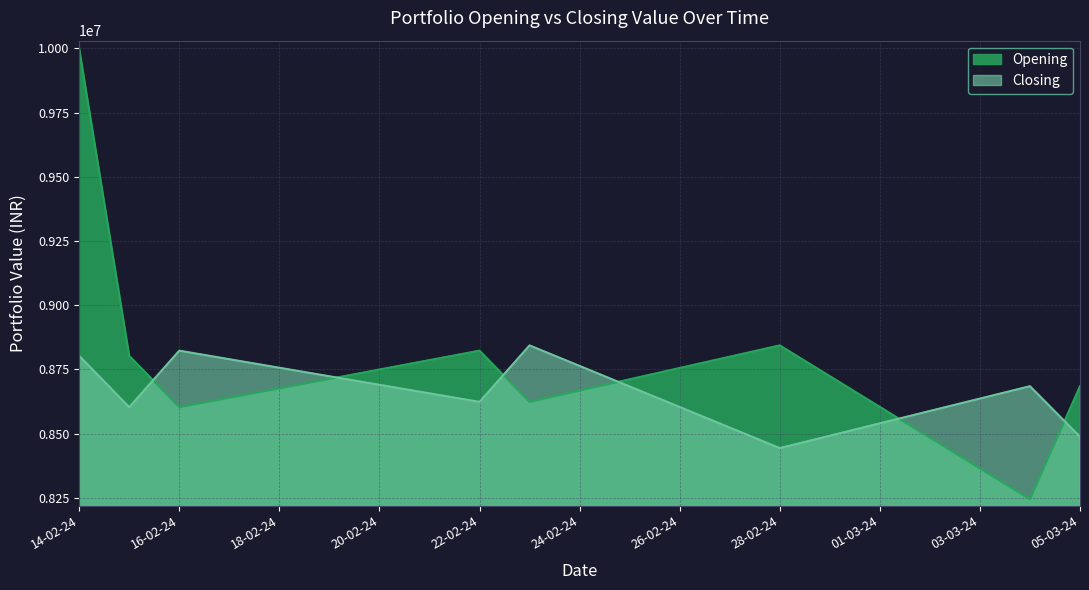

List the series in order of their overall mean, highest first.

Opening, Closing